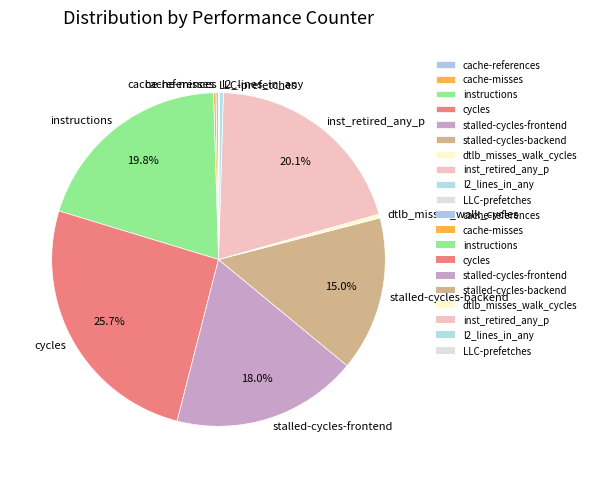

Which category has the biggest portion of the pie?

cycles